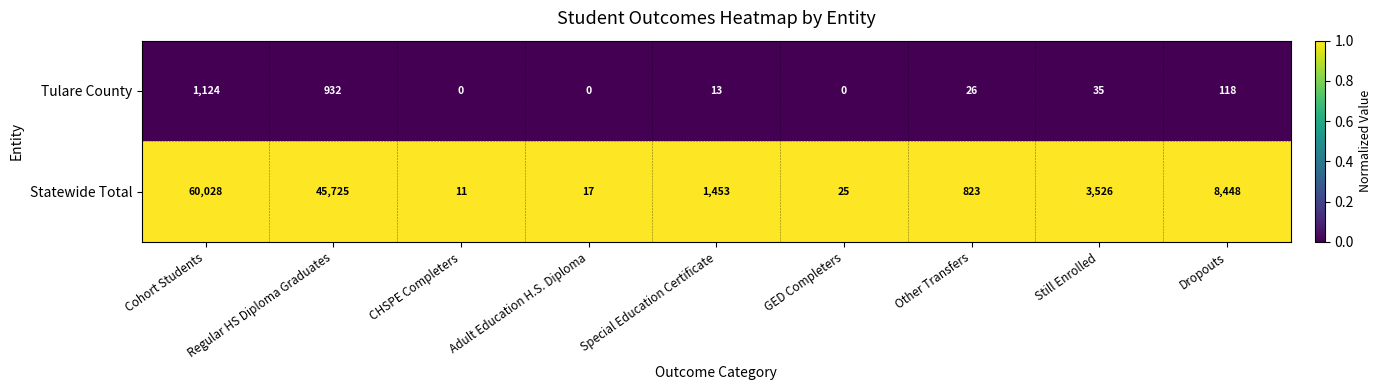

Between Regular HS Diploma Graduates and Special Education Certificate, which series saw the biggest shift?

Statewide Total